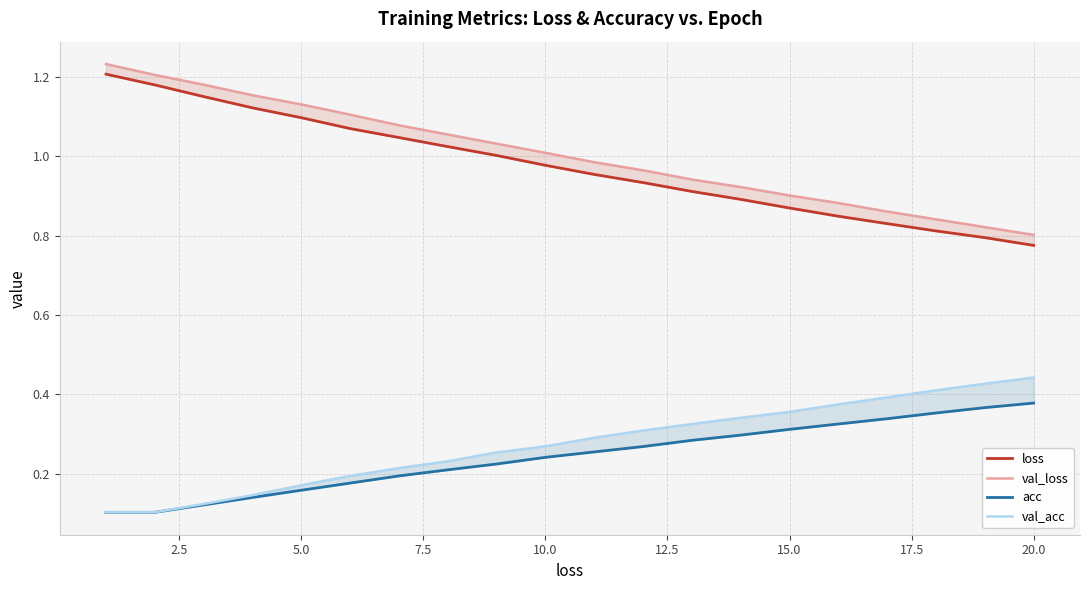

What is the minimum value shown in the chart?

0.1